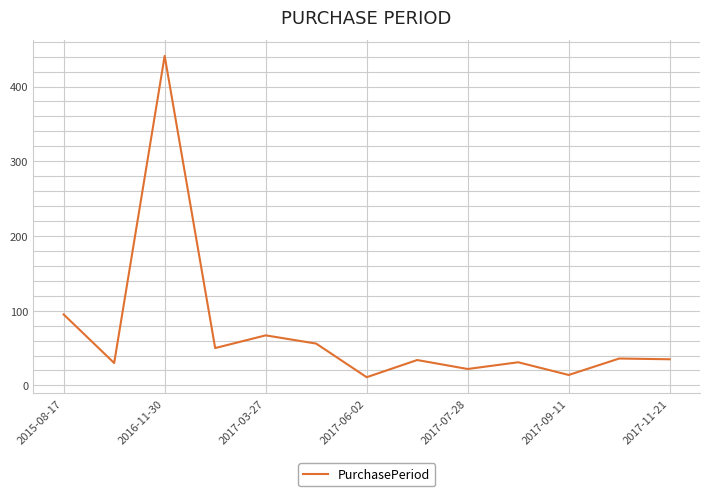

What is the sum of all values?

922